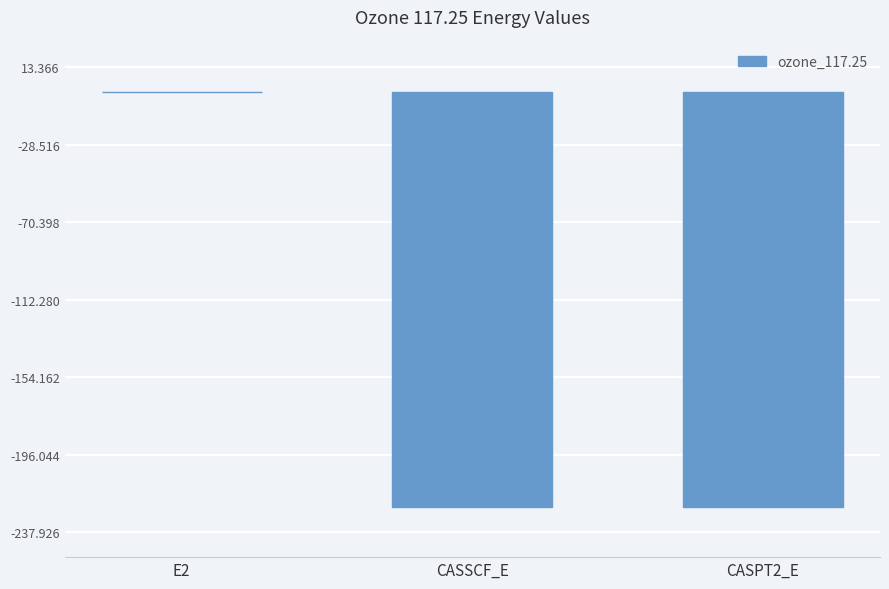

At which category does the chart reach its peak across all series?

E2